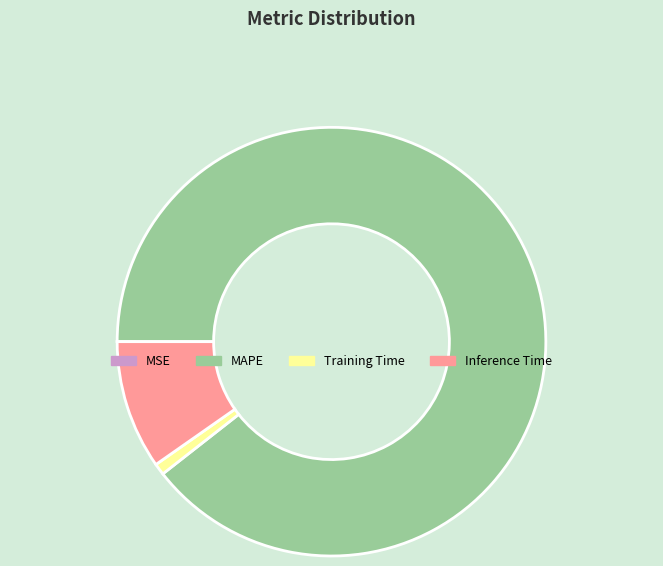

Does MAPE account for over 50% of the chart?

Yes